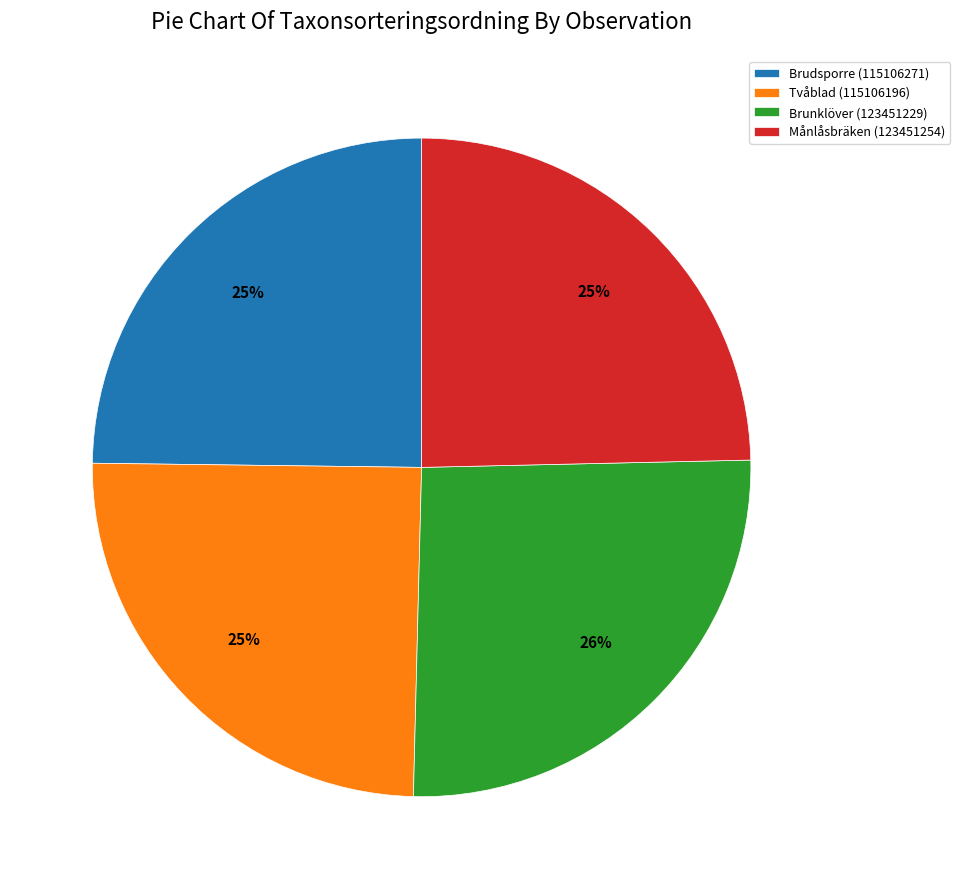

Does Brudsporre (115106271) account for over 50% of the chart?

No